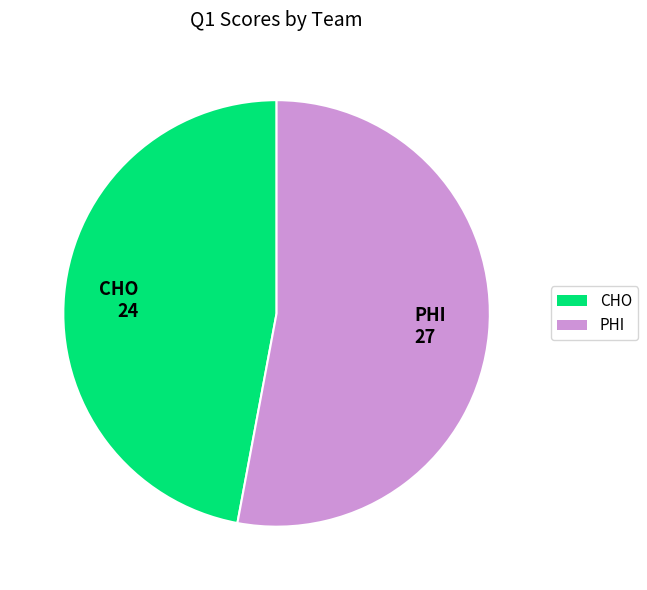

True or false: PHI 27 accounts for 40% of the total.

False